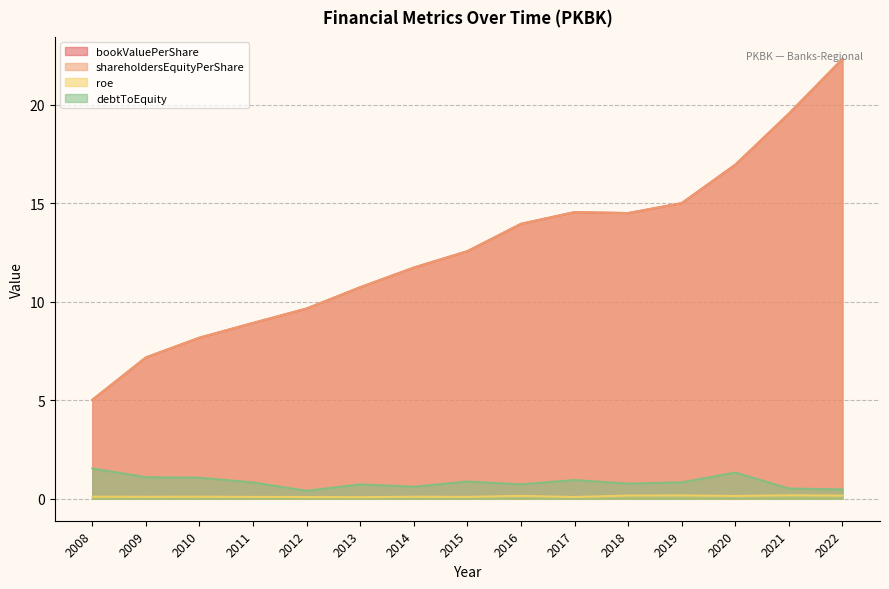

Which series has the largest total across all categories?

bookValuePerShare